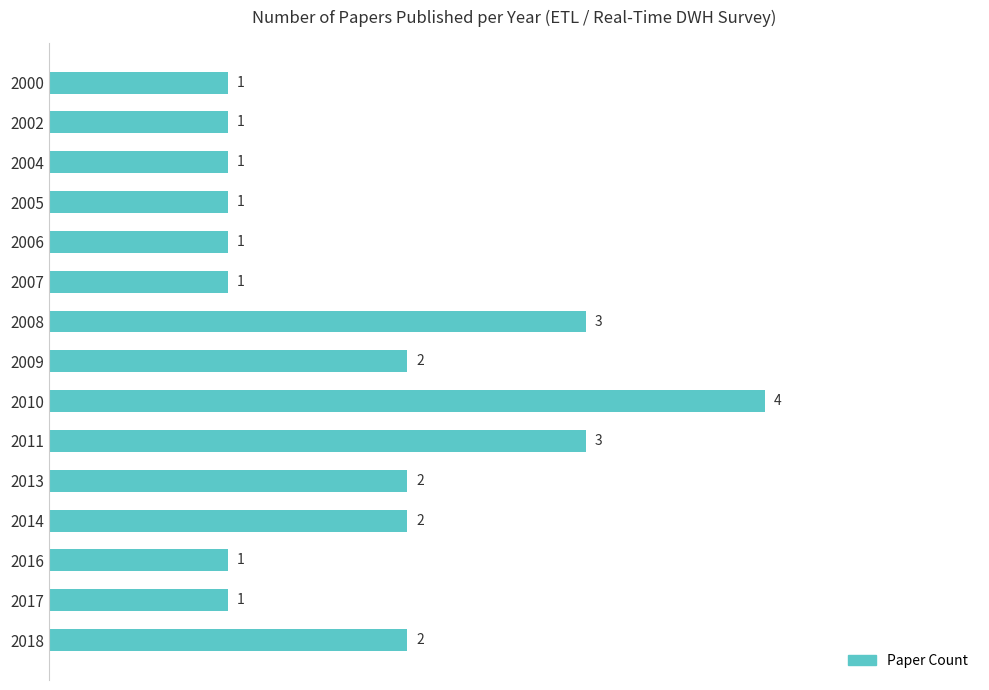

What is the value of the 3rd bar from the top?

1